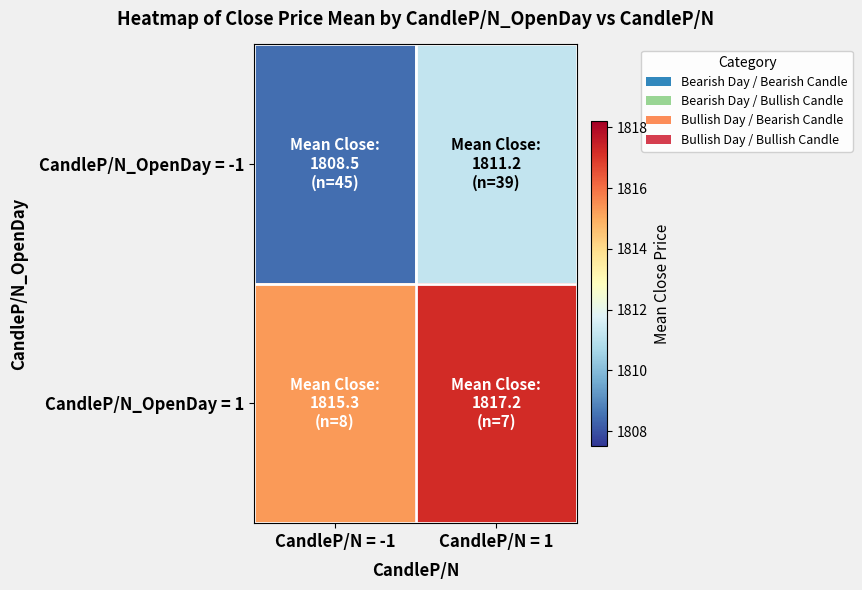

What is the difference between the highest and lowest values at CandleP/N = -1?

6.8